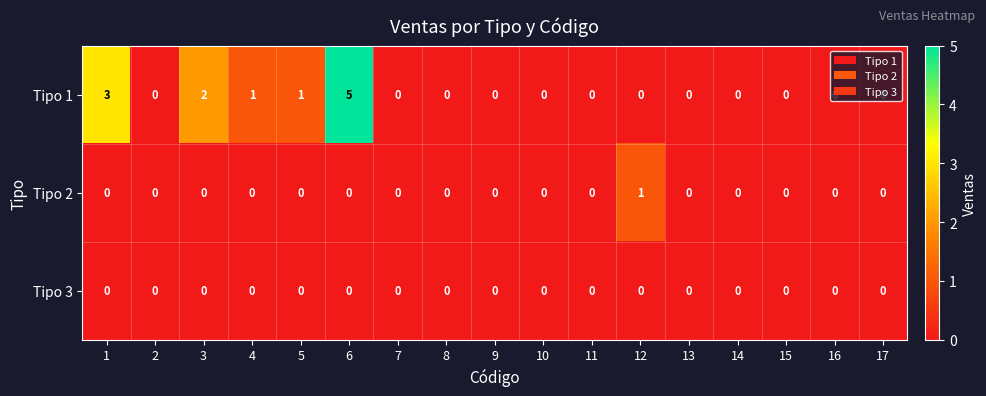

Is it true that Tipo 1 equals 2 at 10?

False